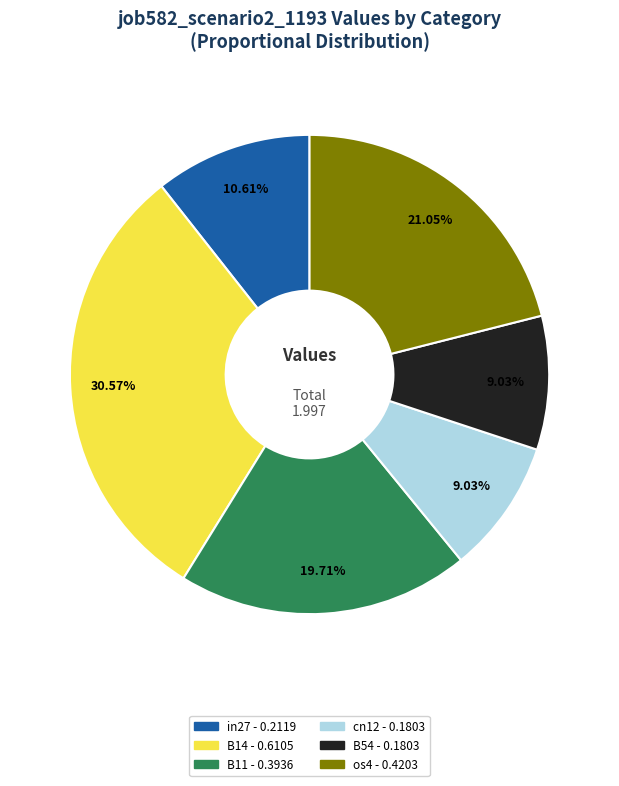

Is there any slice that represents more than half of the pie?

No